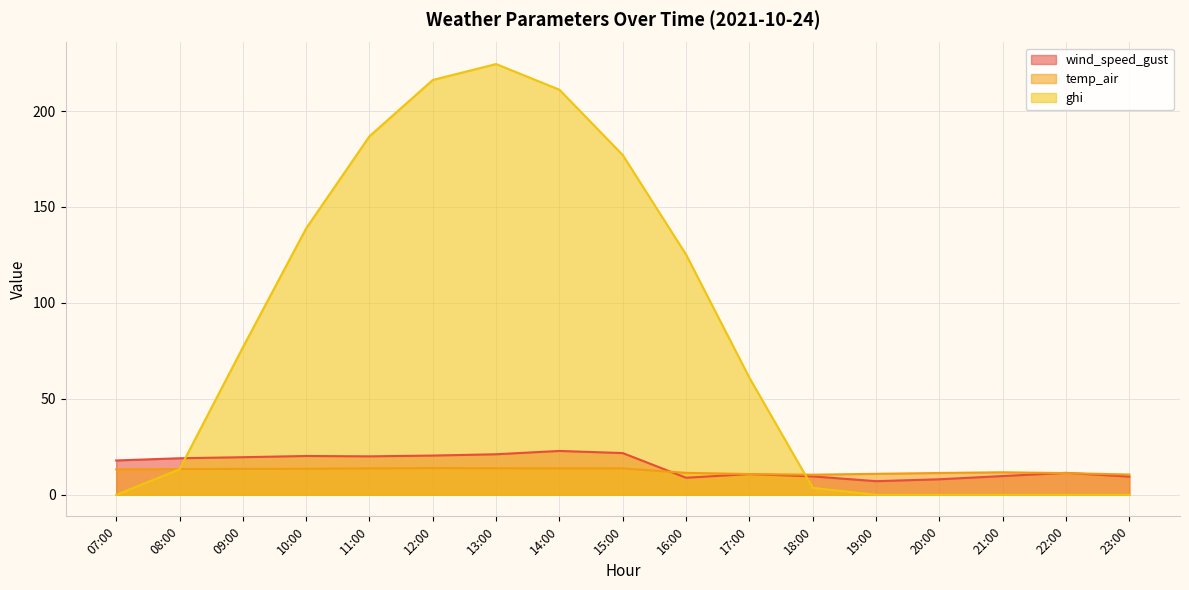

What is the difference between the maximum and minimum values in the ghi series?

224.5